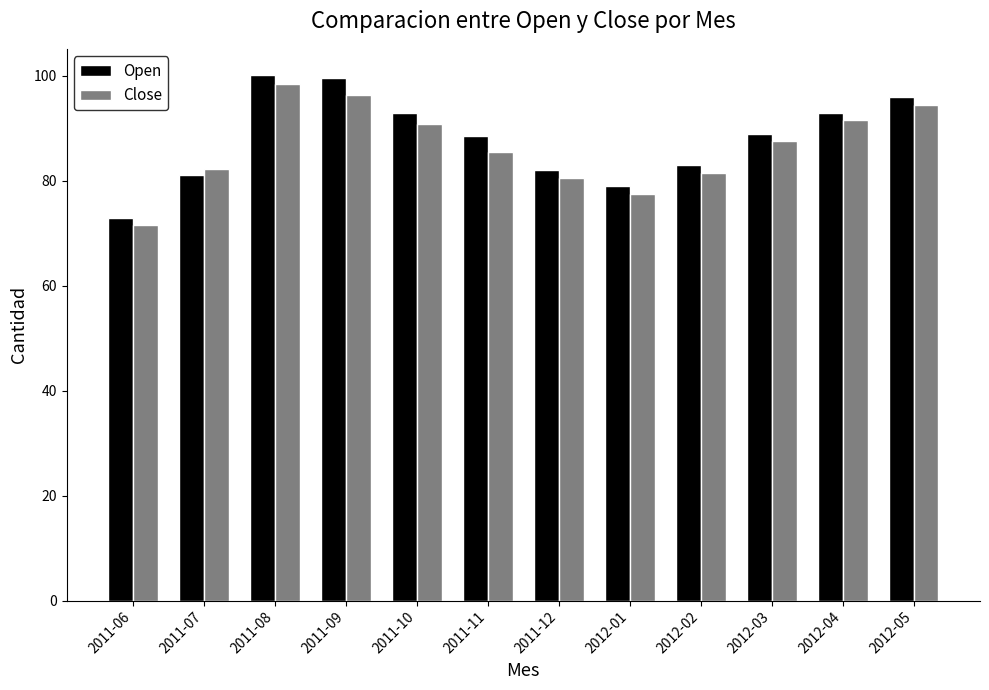

Reading left to right, what are all the values shown in this chart?

Open: 2011-06=72.9	2011-07=81.2	2011-08=100.1	2011-09=99.6	2011-10=93.0	2011-11=88.5	2011-12=82.0	2012-01=79.0	2012-02=83.0	2012-03=89.0	2012-04=93.0	2012-05=96.0
Close: 2011-06=71.5	2011-07=82.3	2011-08=98.5	2011-09=96.4	2011-10=90.8	2011-11=85.5	2011-12=80.5	2012-01=77.5	2012-02=81.5	2012-03=87.5	2012-04=91.5	2012-05=94.5